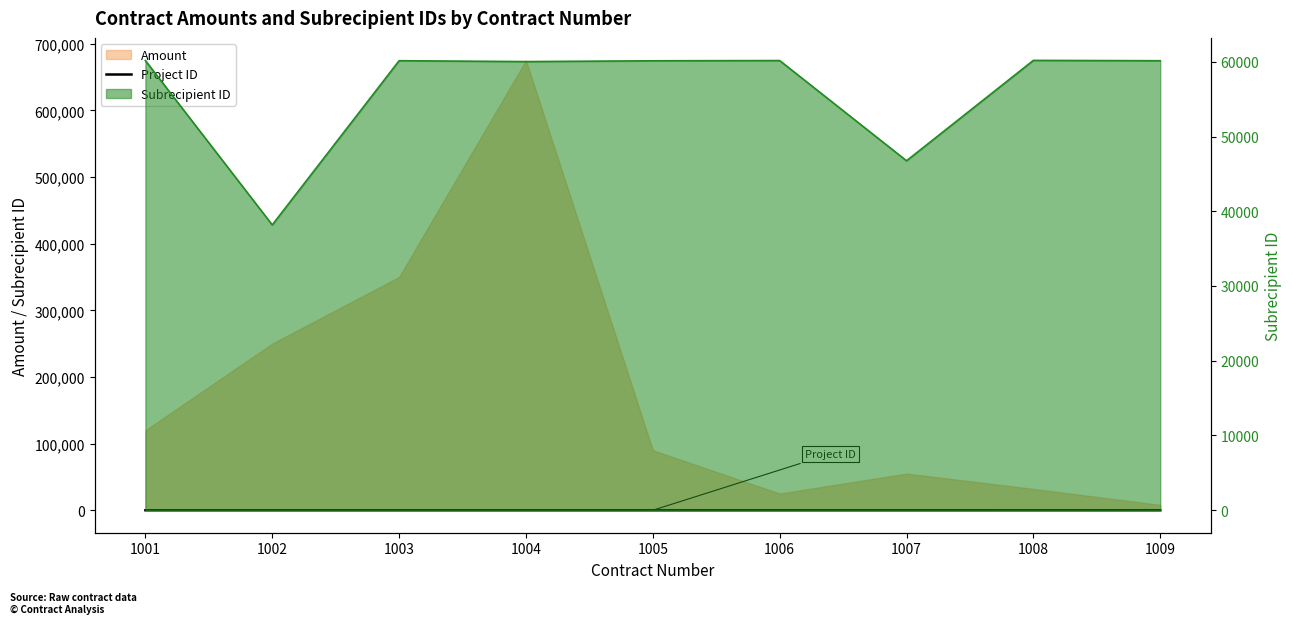

Does the chart display data point markers on the line(s)?

No